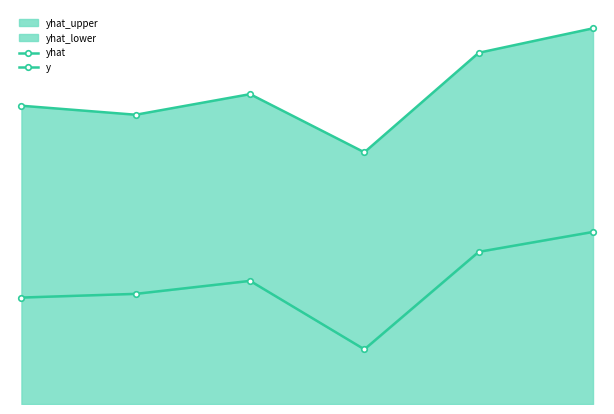

True or false: y and yhat intersect in this chart.

False